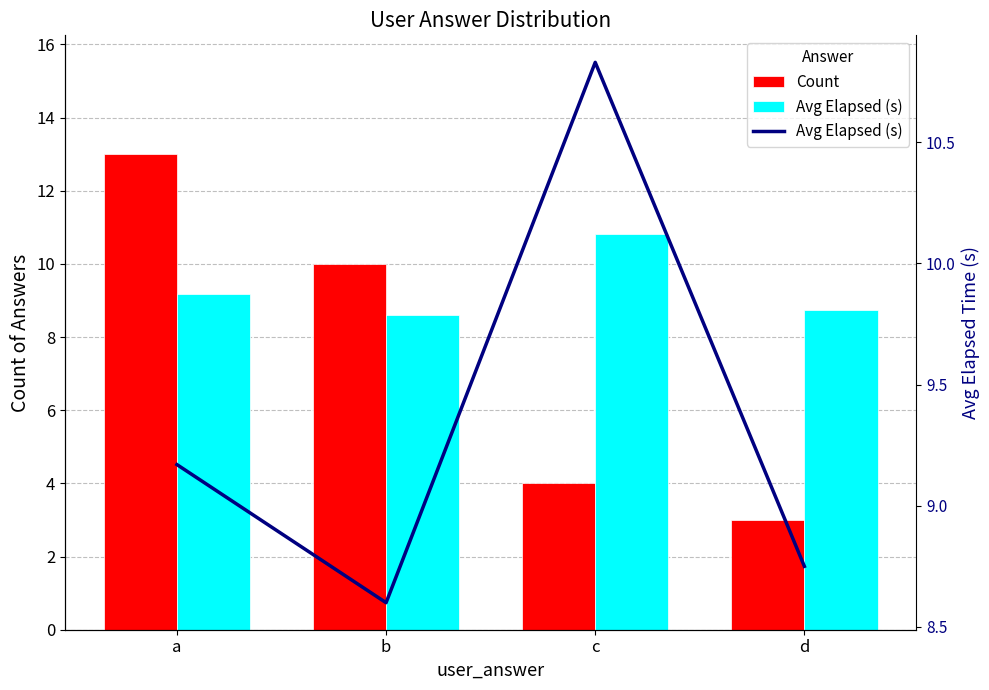

Reading right to left, transcribe all the data shown in this chart.

Count: d=3.0	c=4.0	b=10.0	a=13.0
Avg Elapsed (s): d=8.8	c=10.8	b=8.6	a=9.2